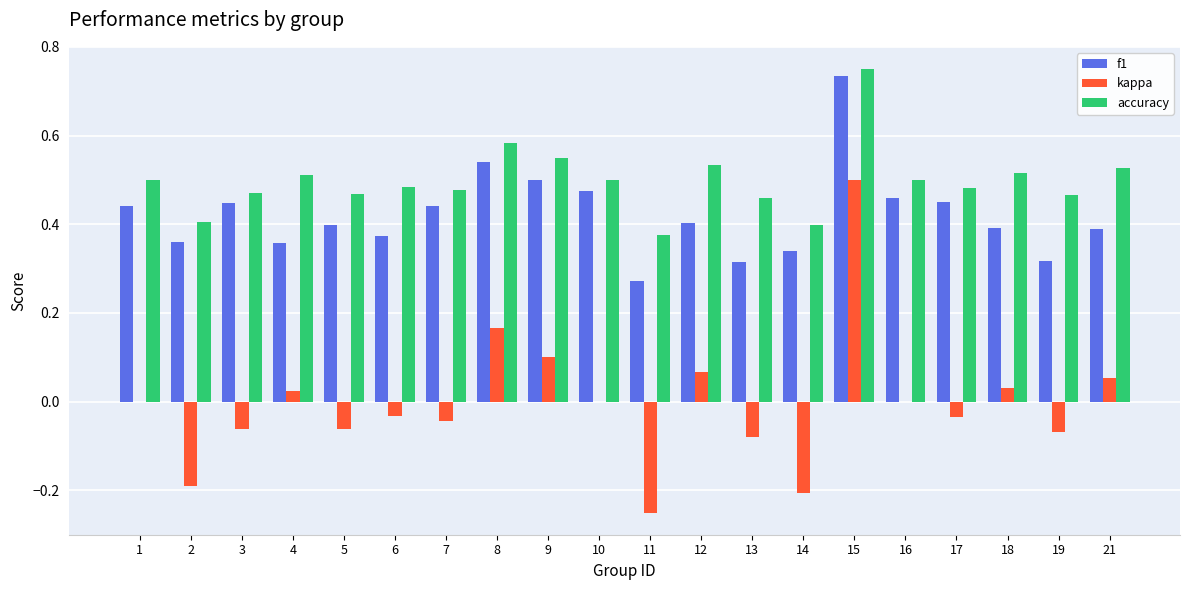

The f1 series shows 0.4 at 1. True or false?

True